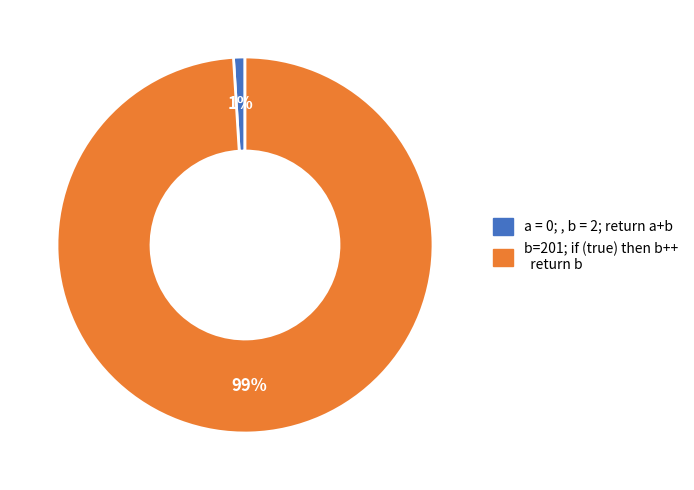

Is it true that a = 0; , b = 2; return a+b is 13% of the pie?

False